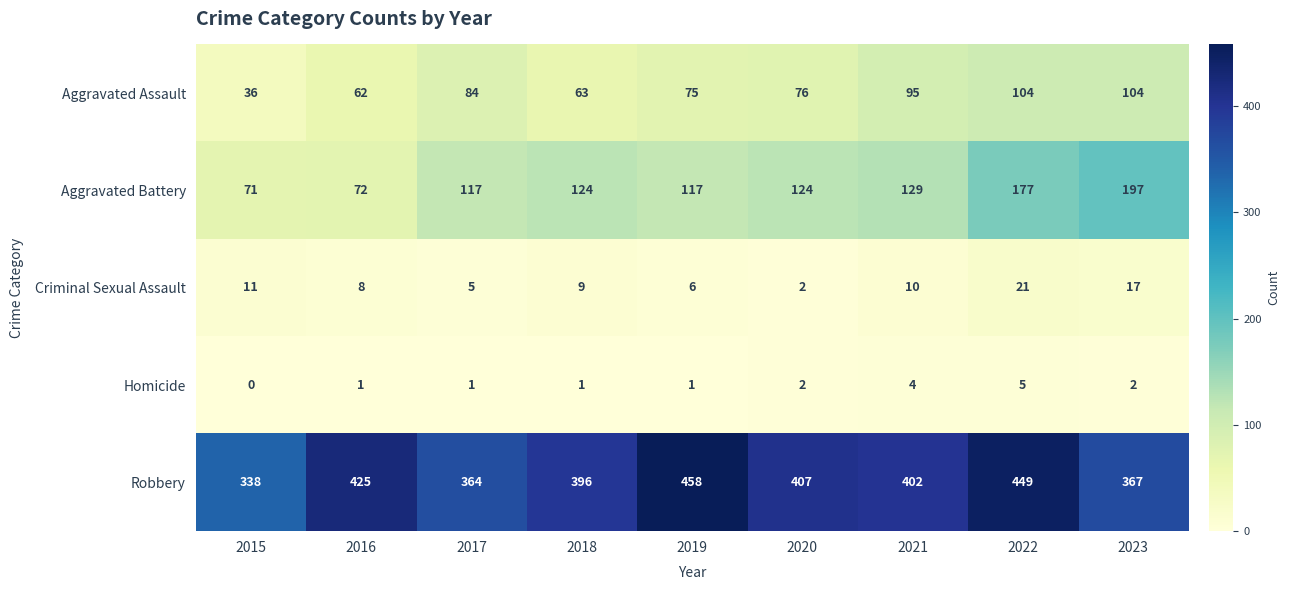

Rank the series by their maximum value, from lowest to highest.

Homicide, Criminal Sexual Assault, Aggravated Assault, Aggravated Battery, Robbery